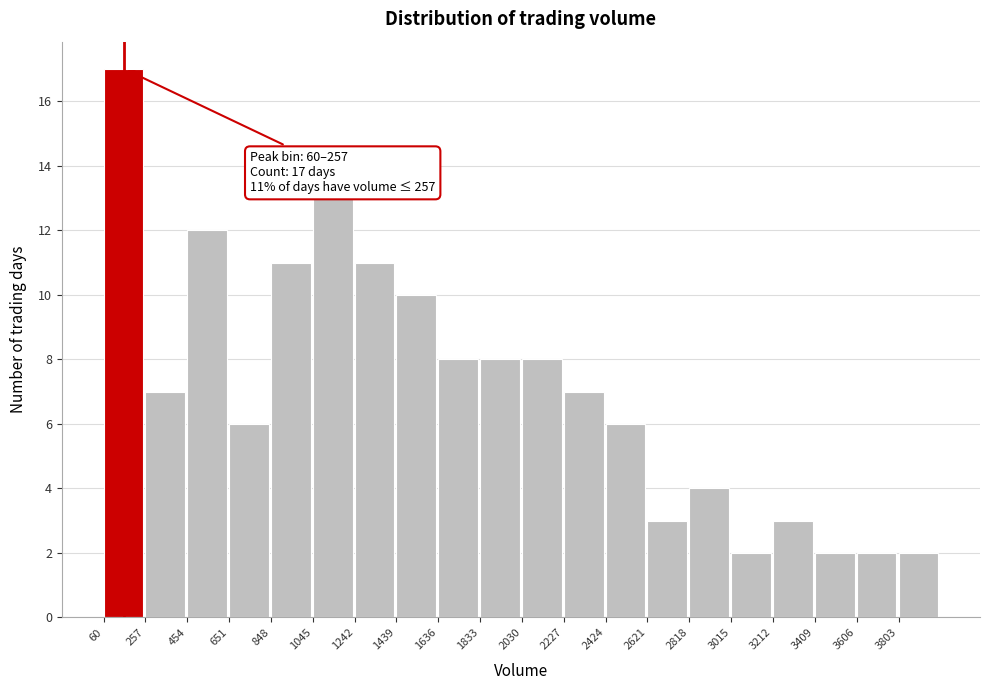

Which range on the x-axis has the tallest bar?

60 to 260